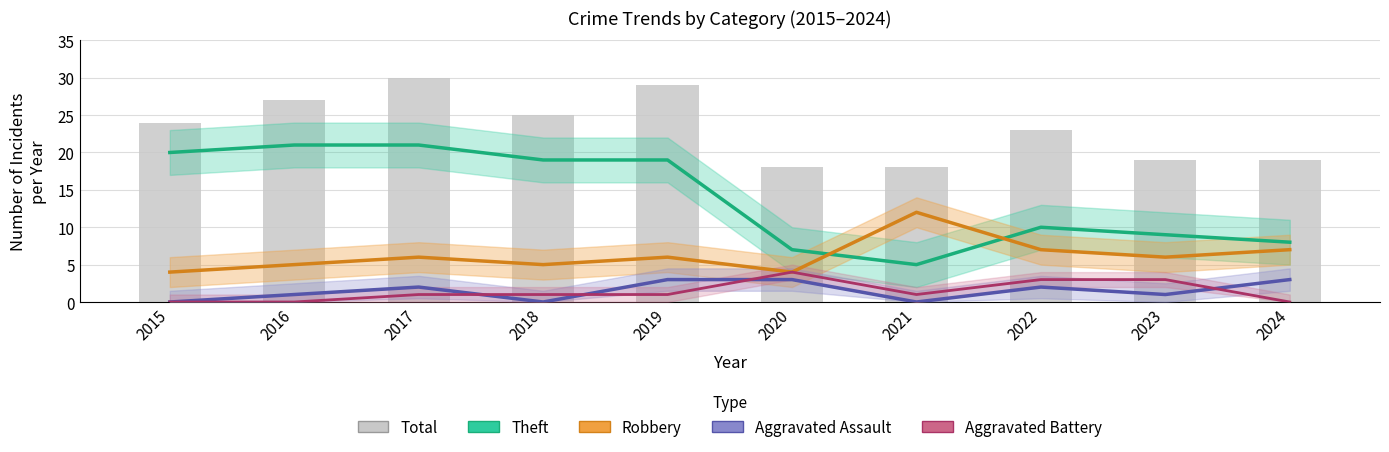

At which label is Robbery closest to 8?

2022